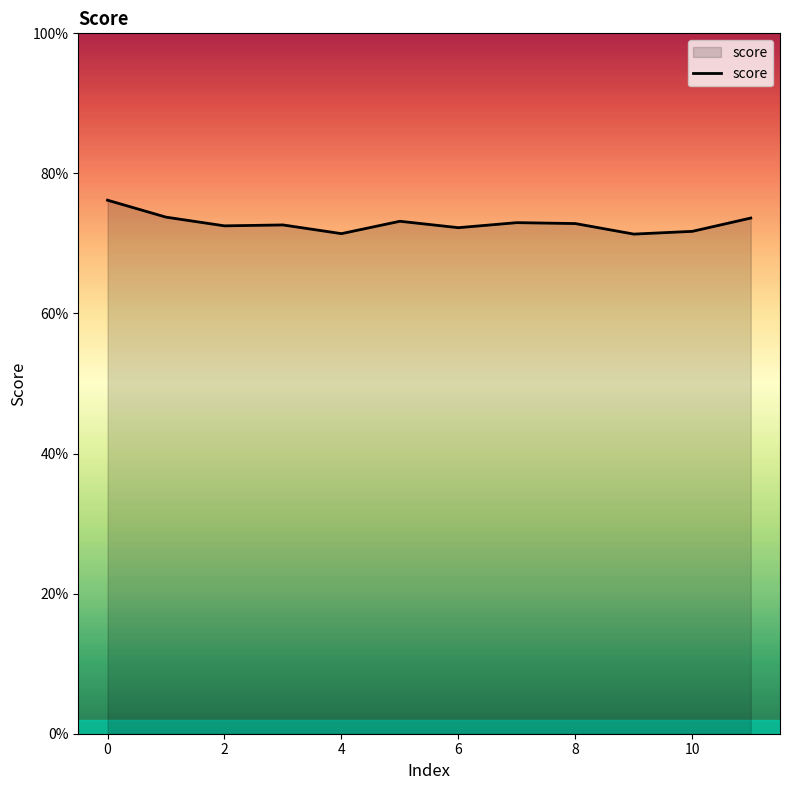

Is this an area chart (filled region under the line)?

Yes